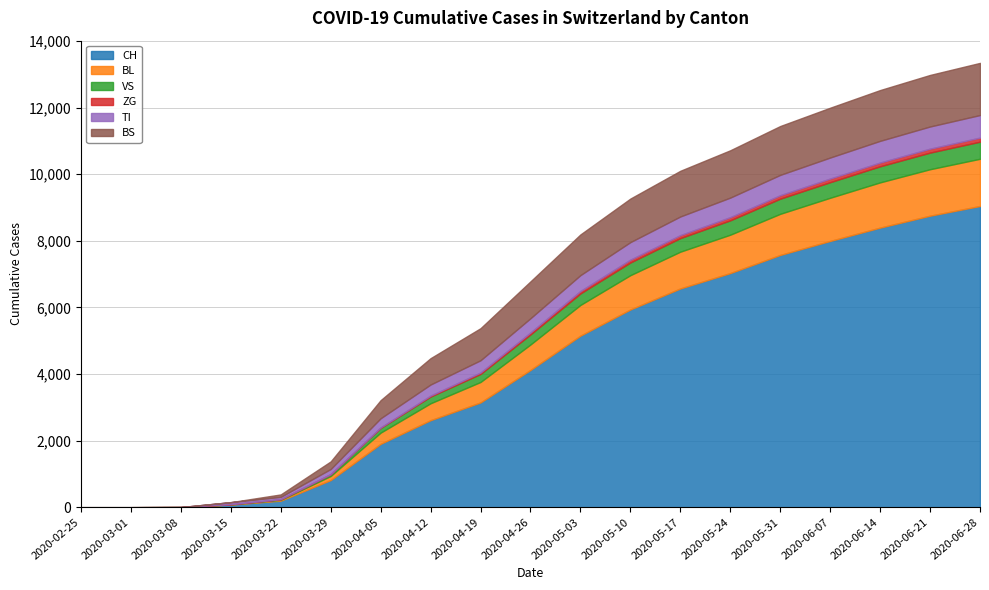

Is it true that ZG equals 65 at 2020-03-01?

False